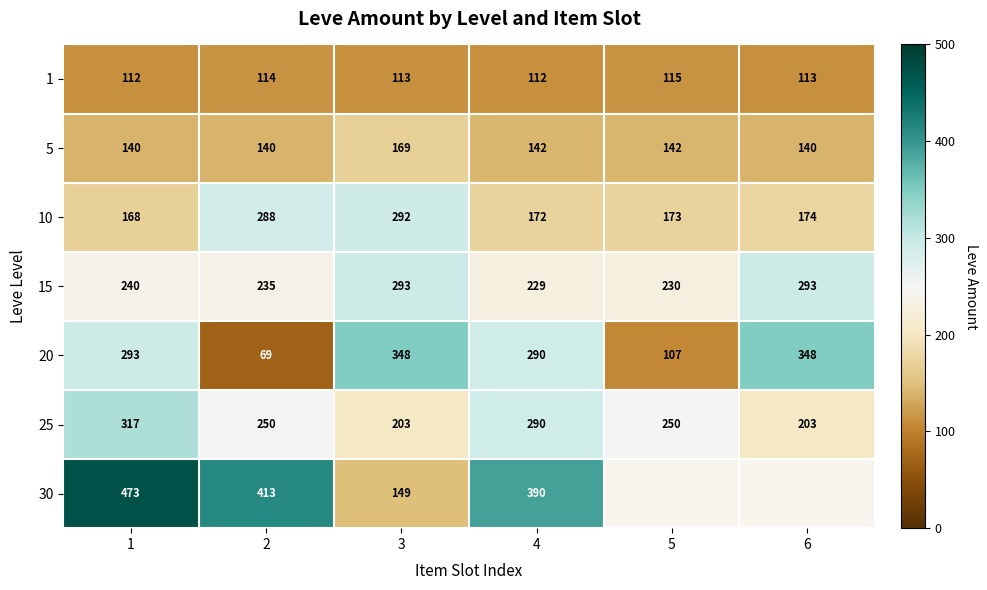

The 30 series shows 149 at 3. True or false?

True